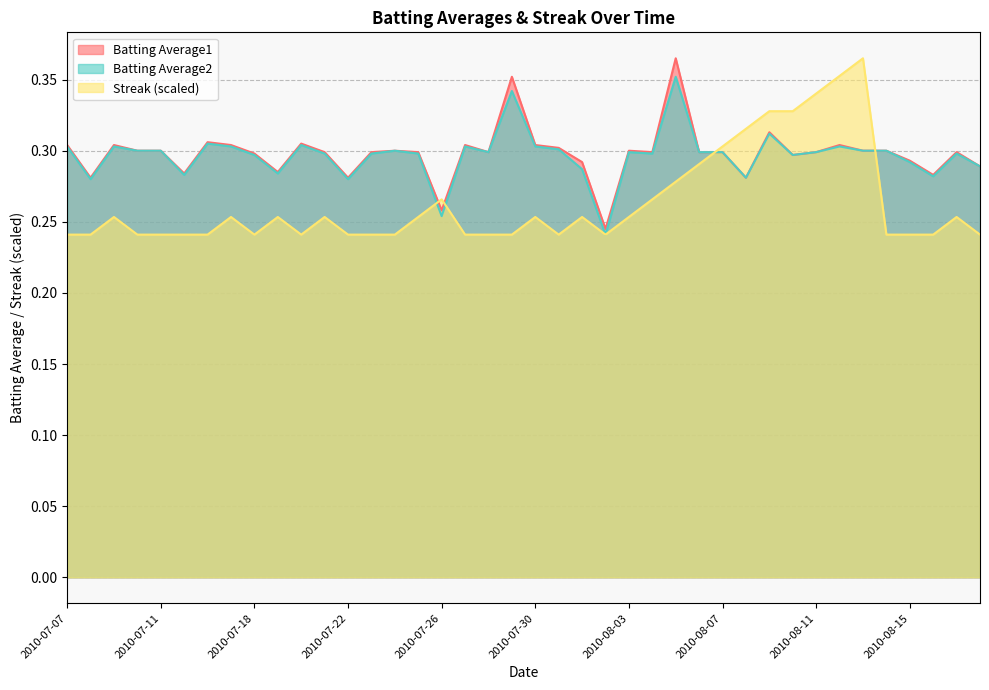

Is the value of Batting Average2 at 2010-08-15 greater than the value of Batting Average1 at 2010-07-28?

No